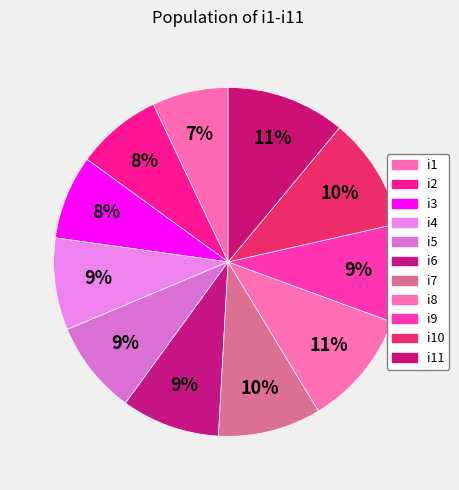

Which category has the smallest portion of the pie?

i1